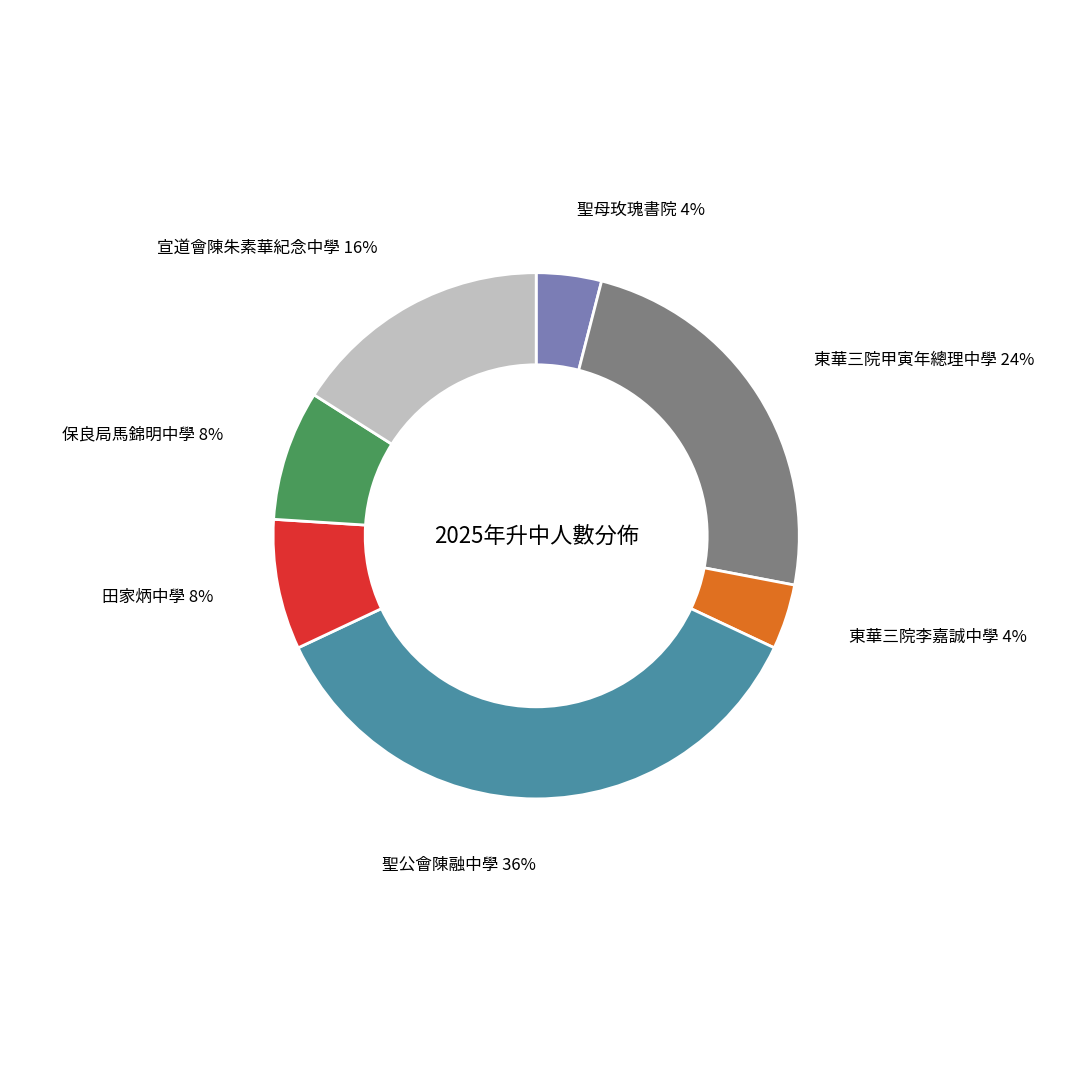

Is it true that 聖母玫瑰書院 is 4% of the pie?

True